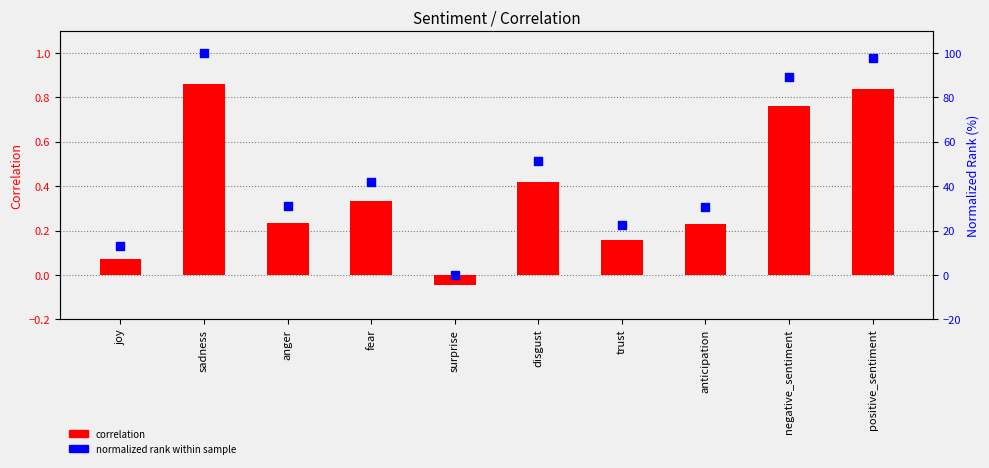

What are all the series names shown in the legend?

Correlation, normalized rank within sample